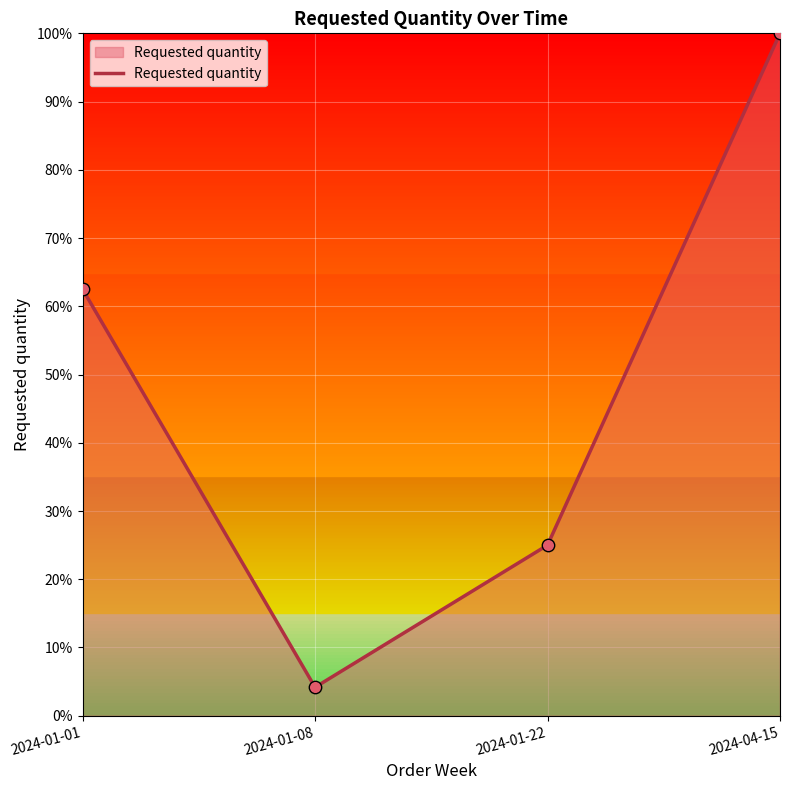

What is the change in value from 2024-01-08 to 2024-01-22?

+20.8